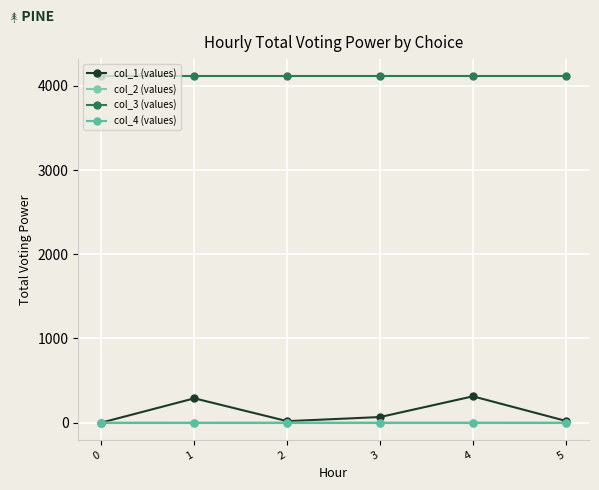

How many data points in col_1 (values) are above 65?

3